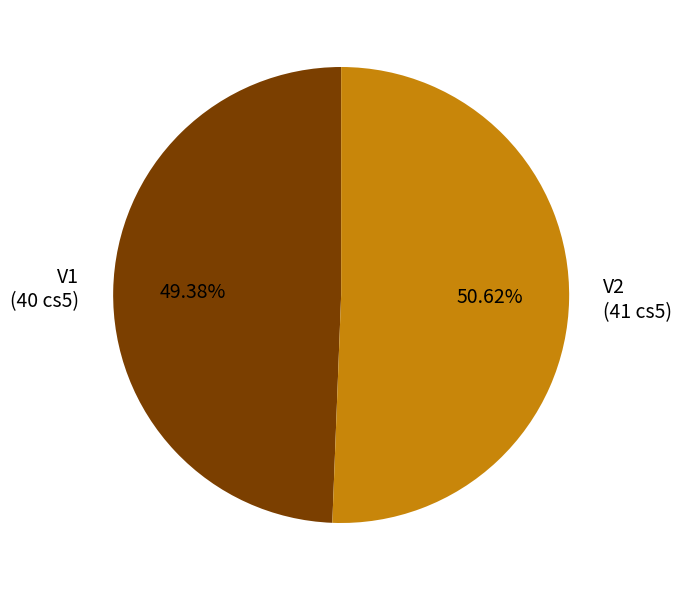

To the nearest percent, what portion does V1 represent?

49%